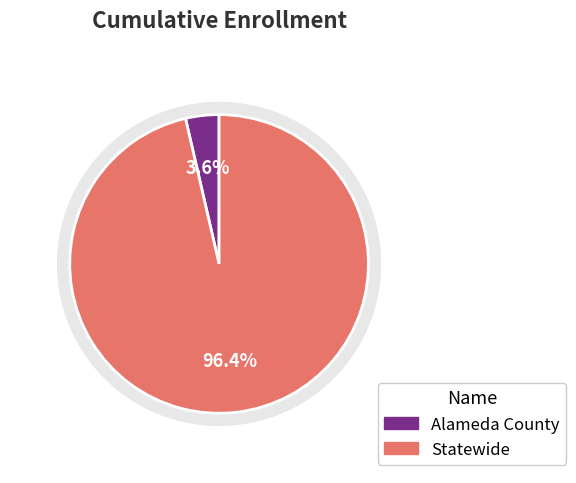

Which slice is the smallest?

Alameda County